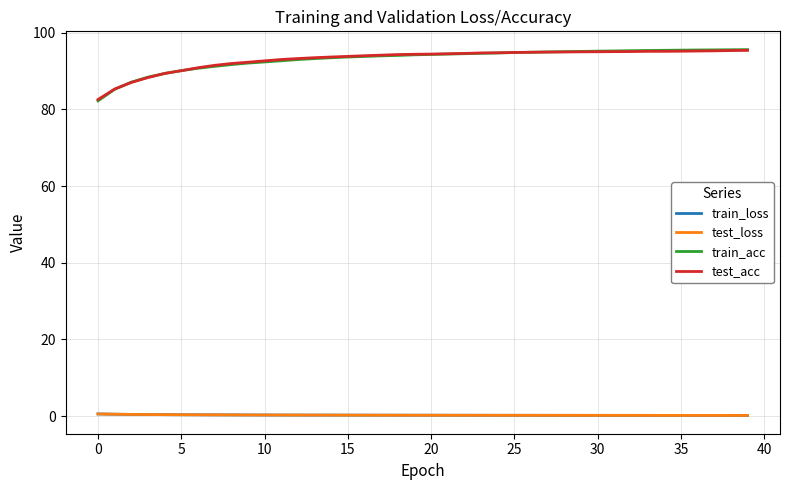

At how many categories does at least one series exceed 79?

40